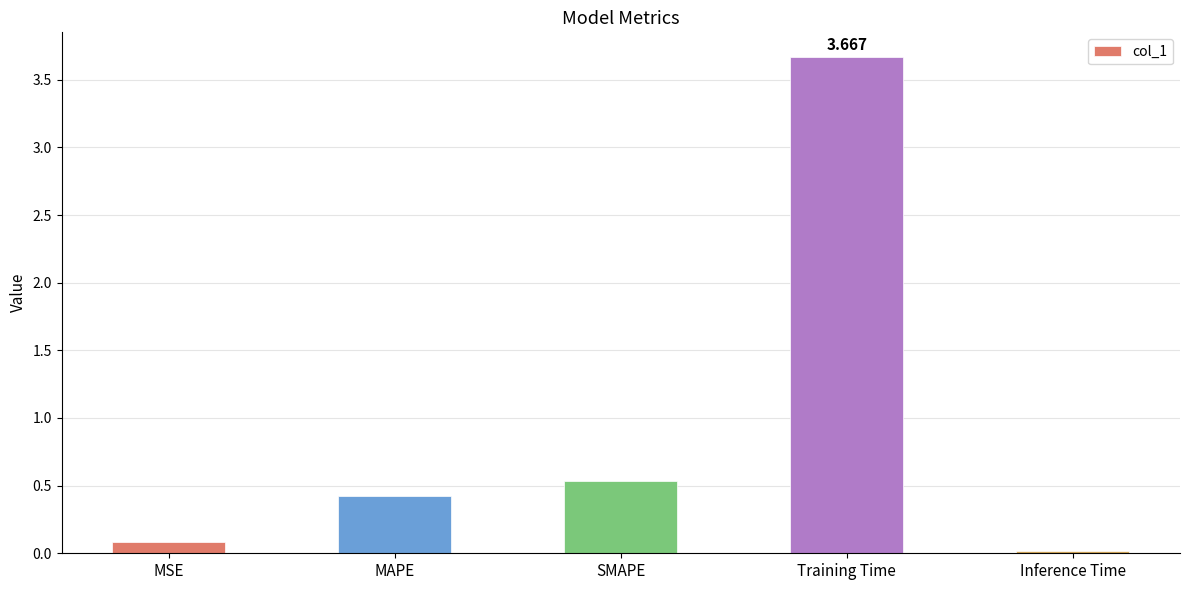

What is the value of the 2nd bar from the left?

0.4